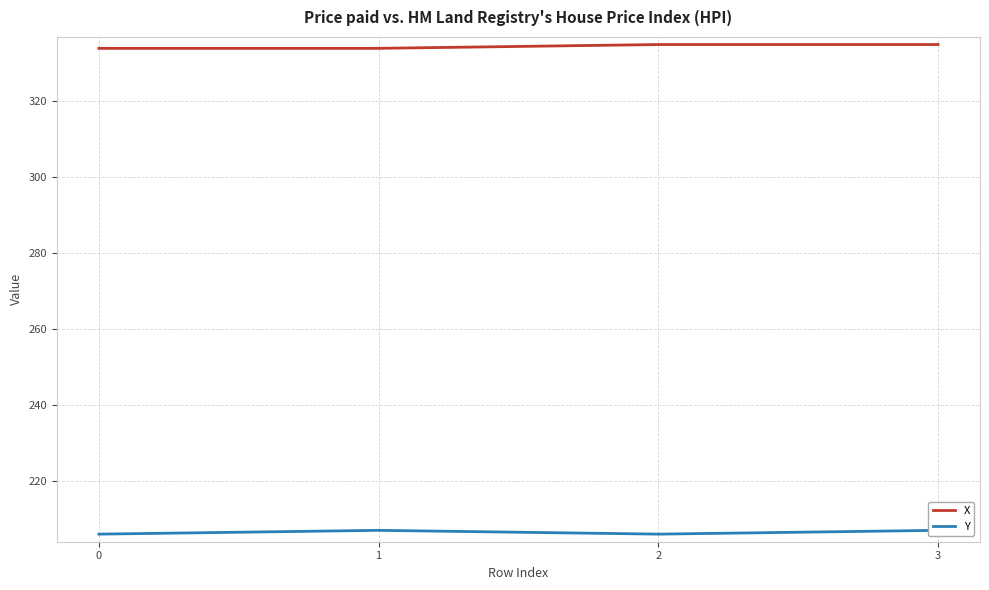

At which category is the sum across all series the highest?

3